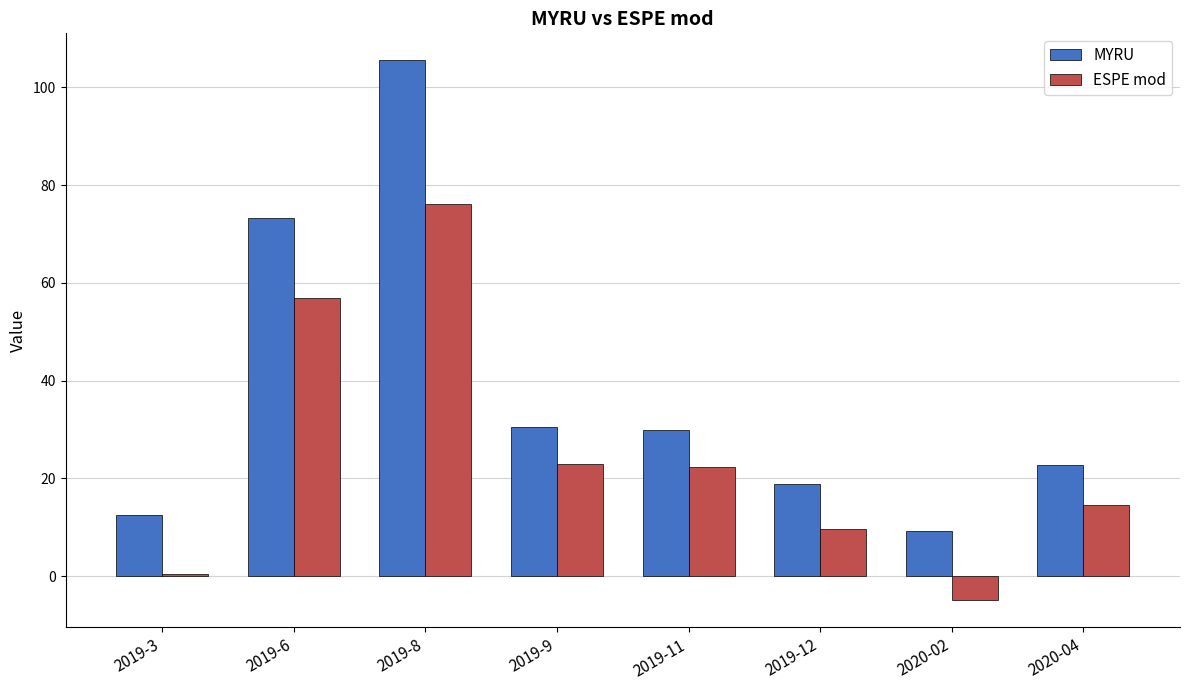

What is the spread (max minus min) of values at 2019-12?

9.2